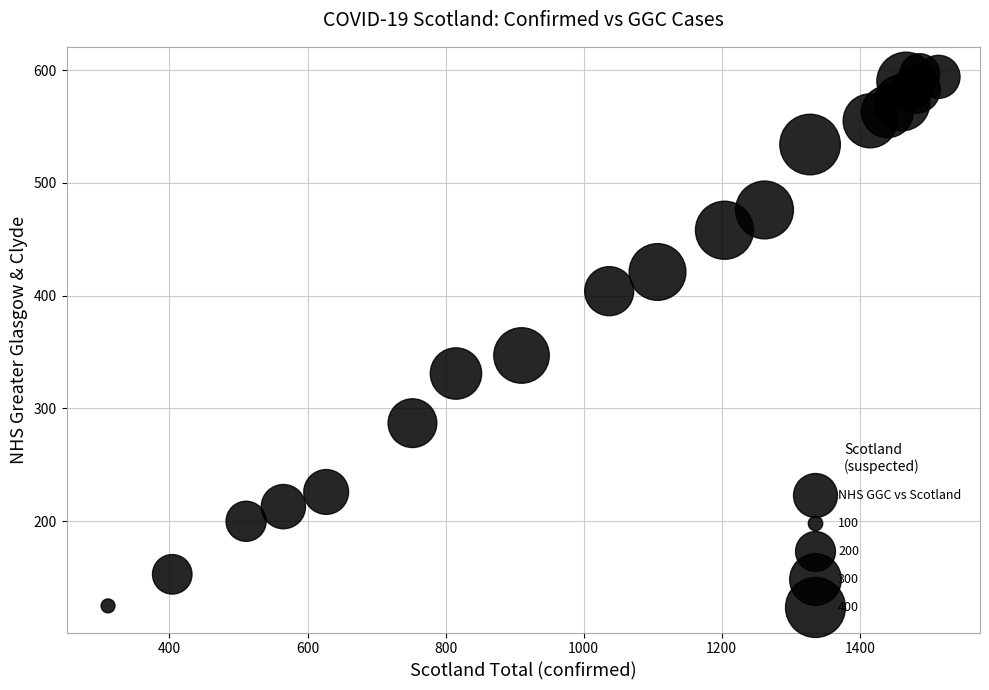

What is the range of Y values (max minus min)?

472